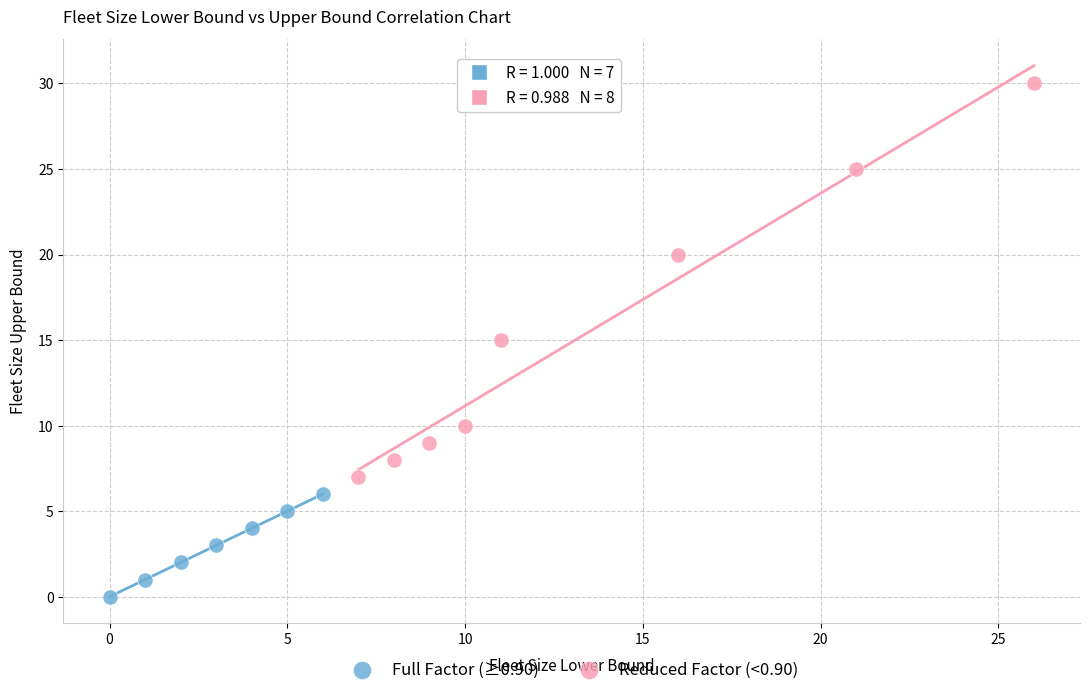

Which series contains the lowest Y value?

Full Factor (≥0.90)